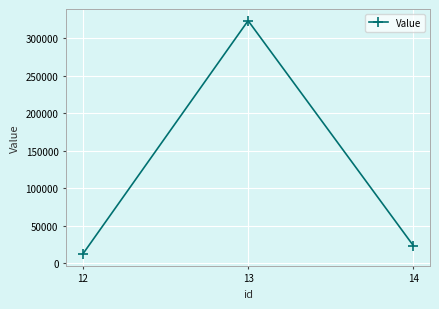

Does the chart display data point markers on the line(s)?

Yes